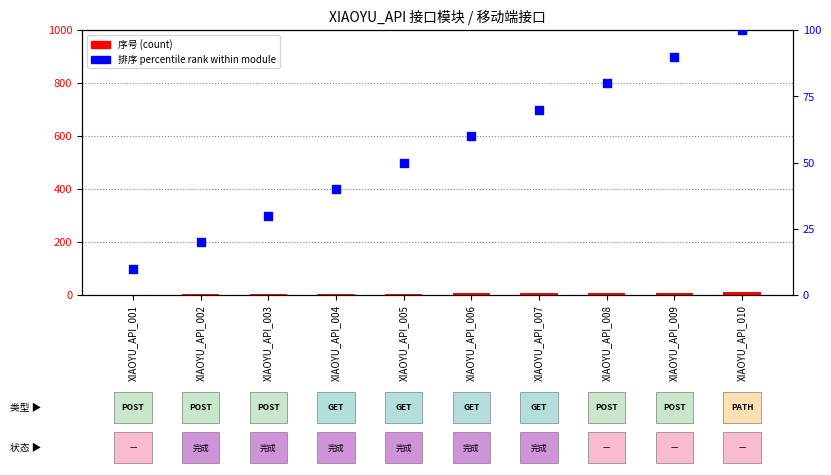

What are all the series names shown in the legend?

序号 (count), 排序 percentile rank